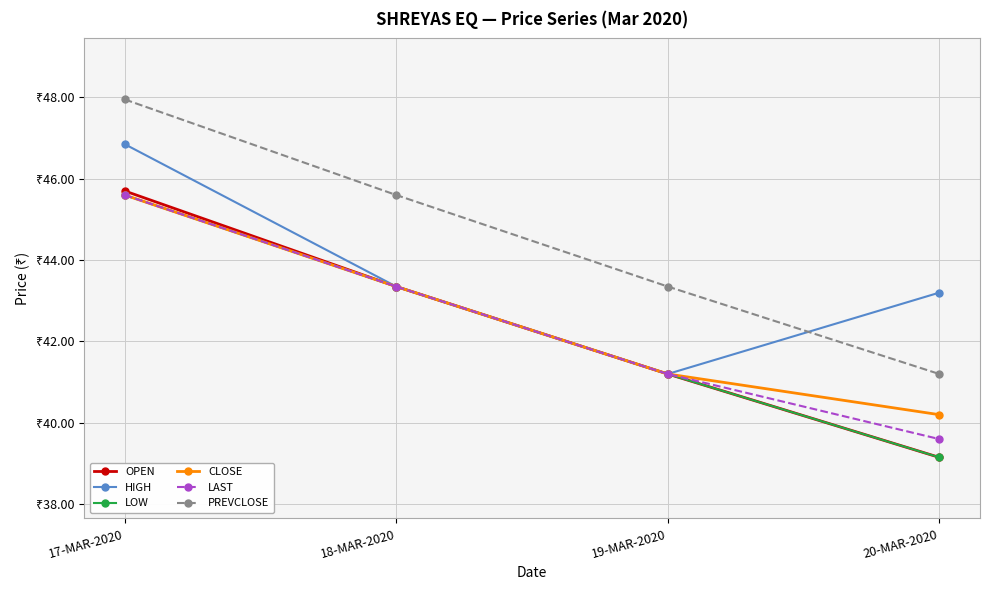

What is the sum of the LOW values at 19-MAR-2020 and 18-MAR-2020?

84.6